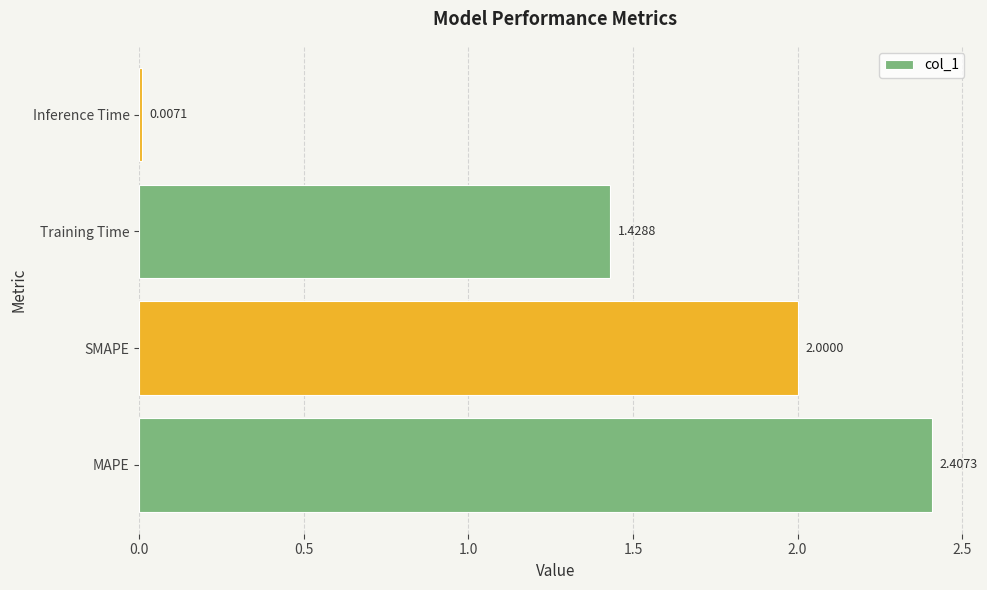

At which label is the value closest to 1?

Training Time